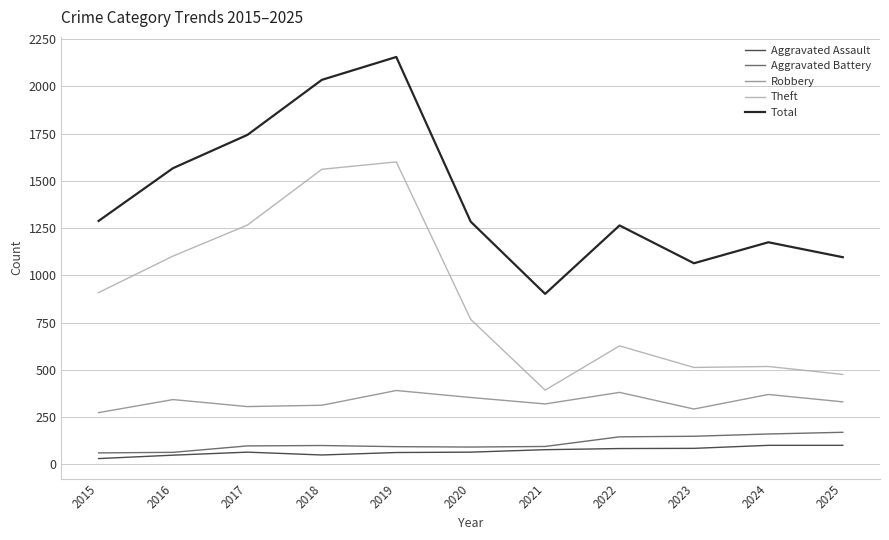

The value of Aggravated Assault at 2017 is 65. True or false?

True